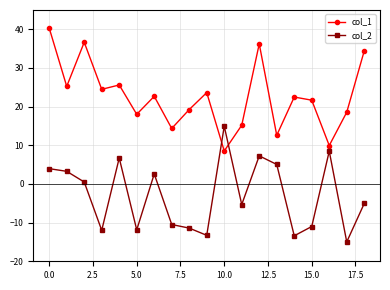

Rank the series by their average value, from lowest to highest.

col_2, col_1